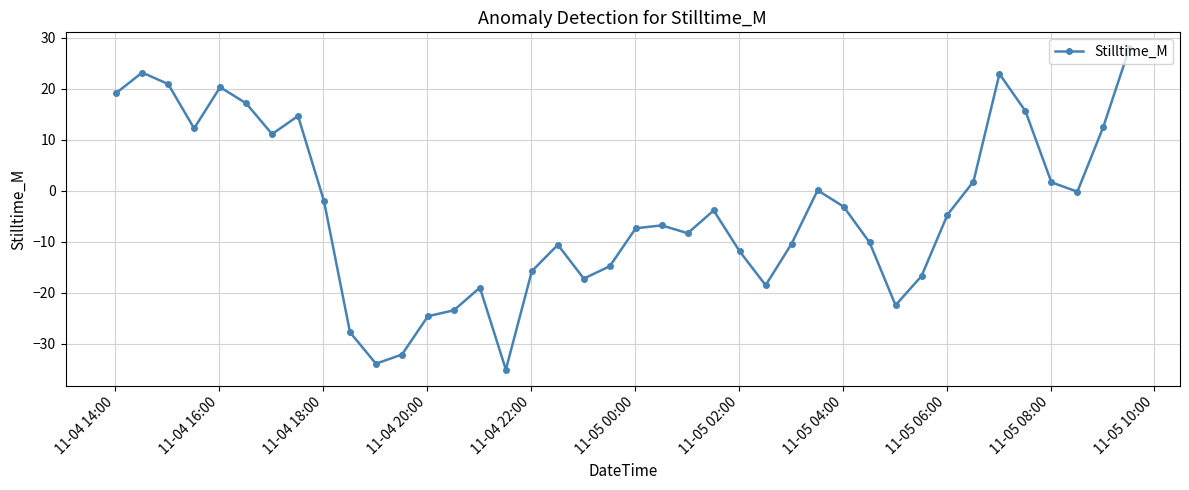

True or false: the data has more than 2 interior local peaks.

True